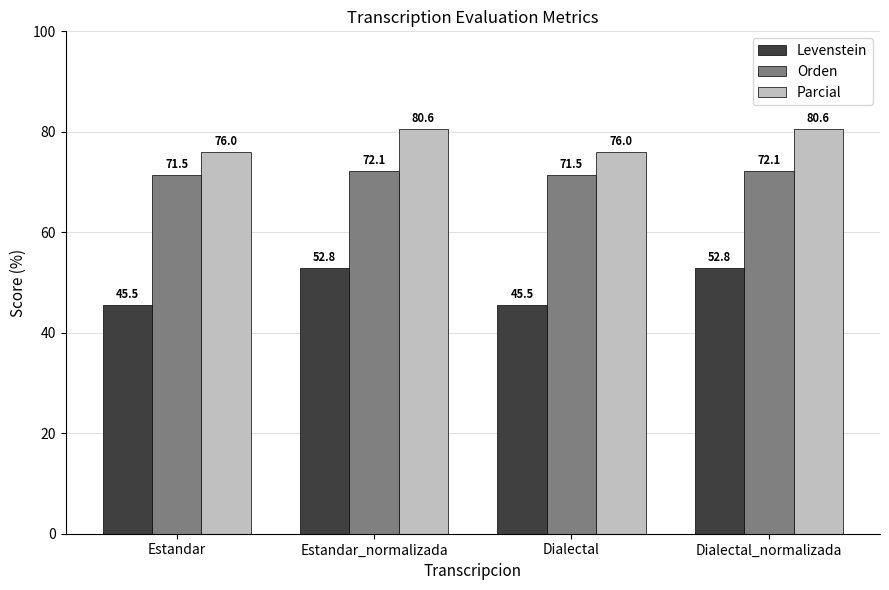

What is the label of the 2nd bar from the left?

Estandar_normalizada